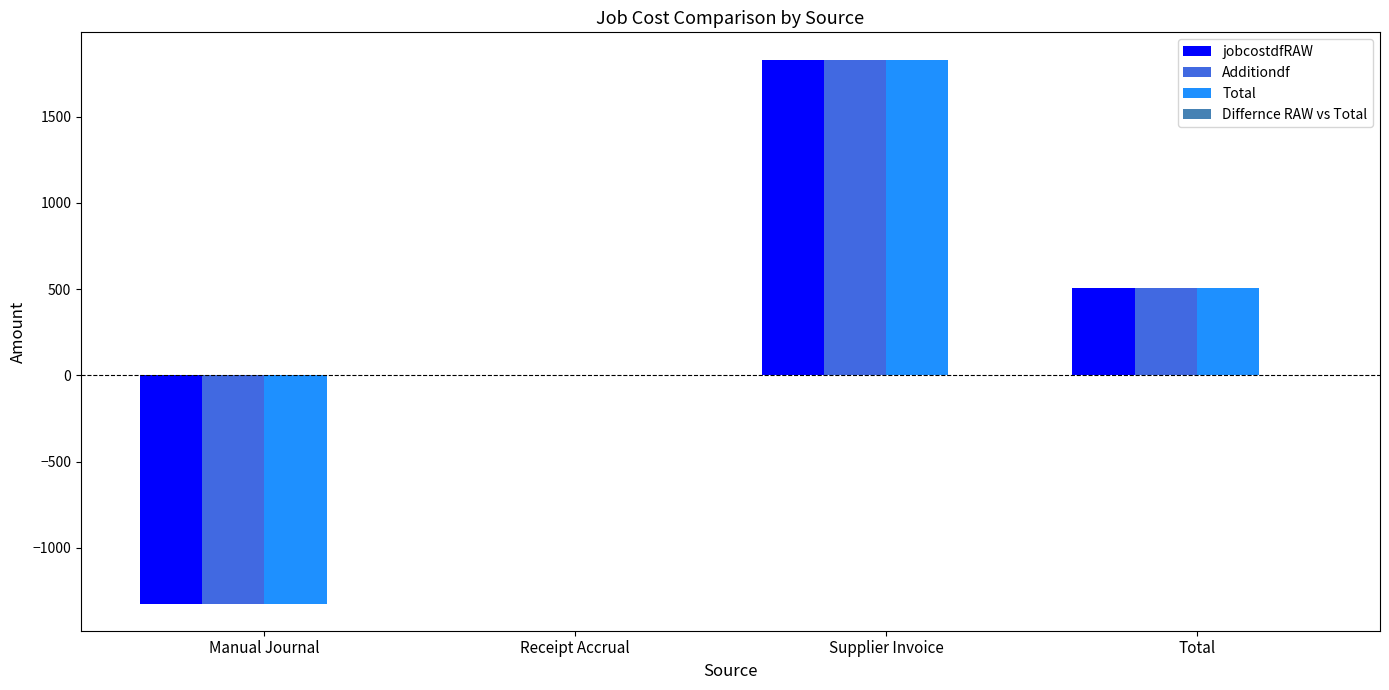

At which category is the sum across all series the highest?

Supplier Invoice